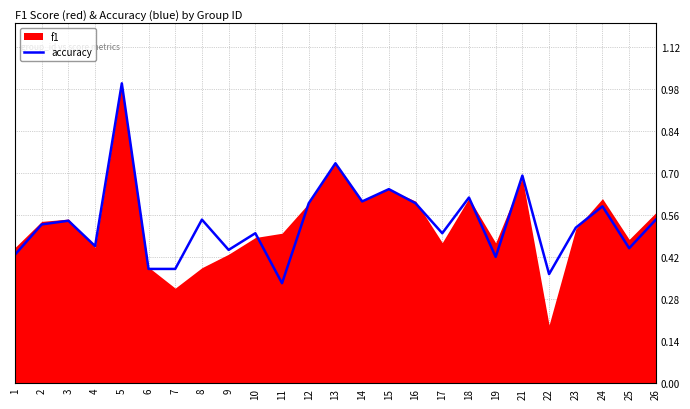

Reading left to right, transcribe all the data shown in this chart.

0.4	0.5	0.5	0.5	1.0	0.4	0.4	0.5	0.4	0.5	0.3	0.6	0.7	0.6	0.6	0.6	0.5	0.6	0.4	0.7	0.4	0.5	0.6	0.5	0.5